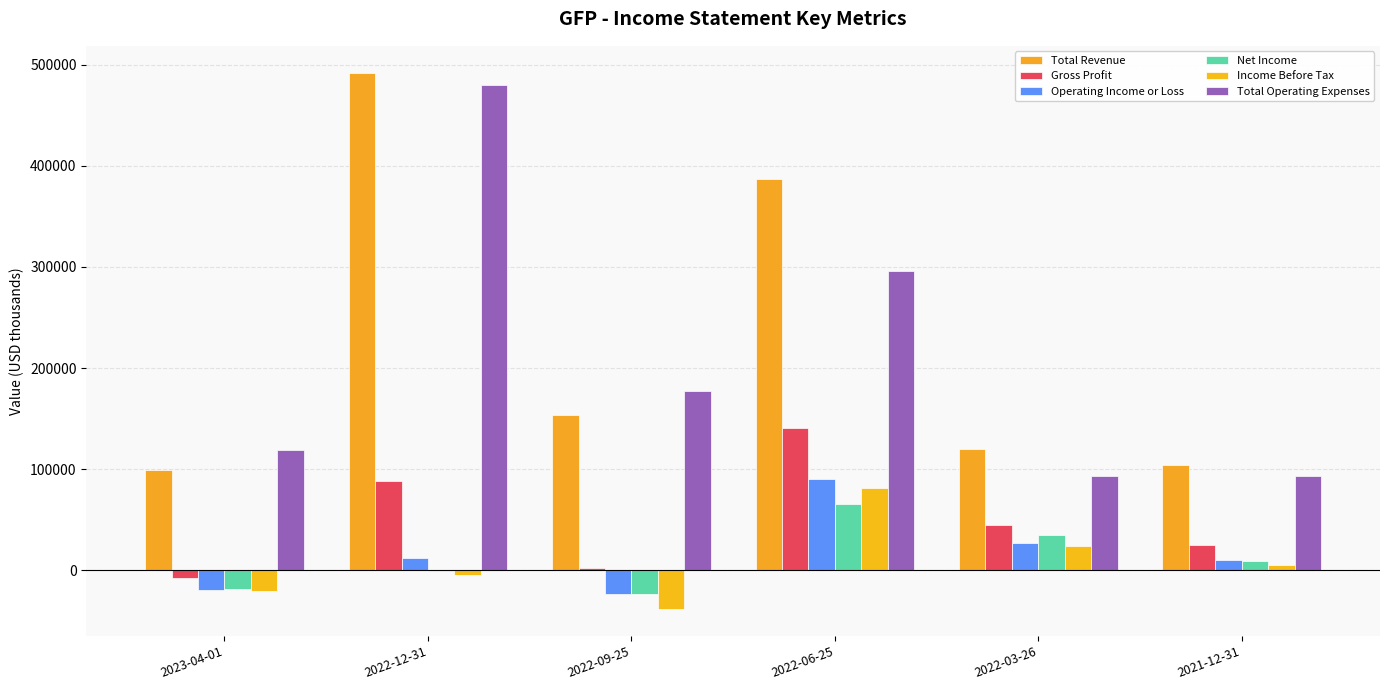

What is the greatest value displayed?

492100